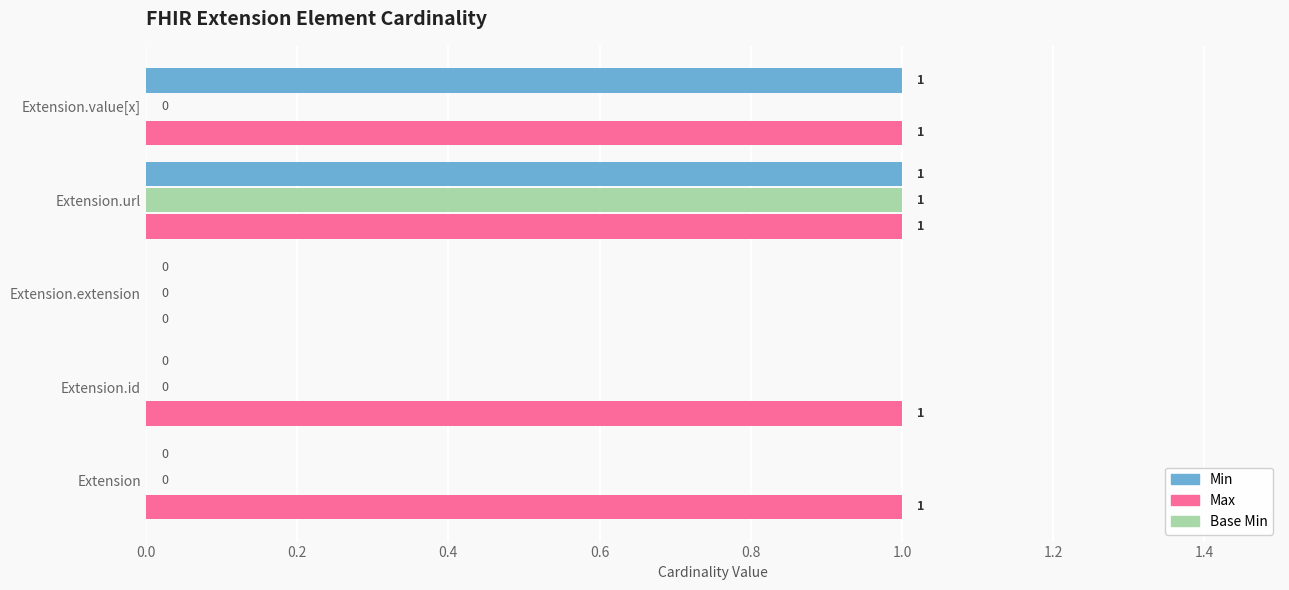

How many Min values are between 0 and 1?

5